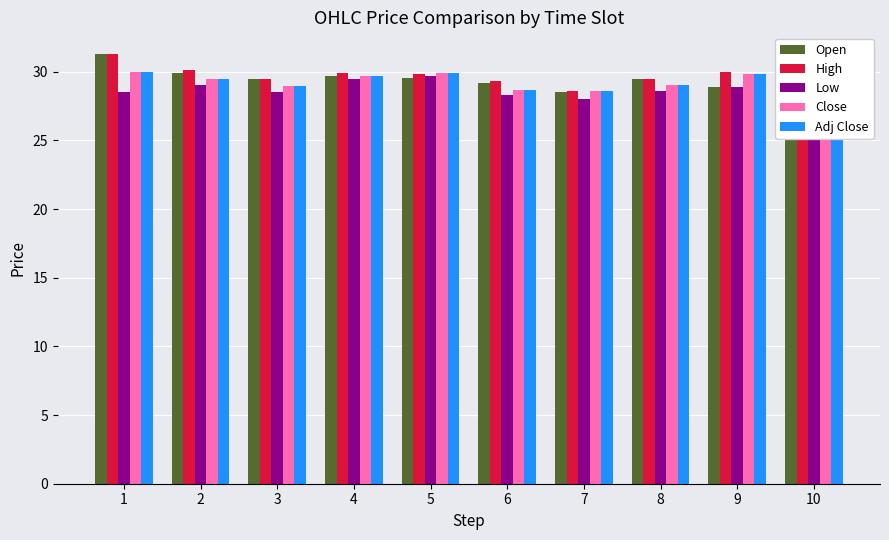

Which series has the widest spread of values?

Open